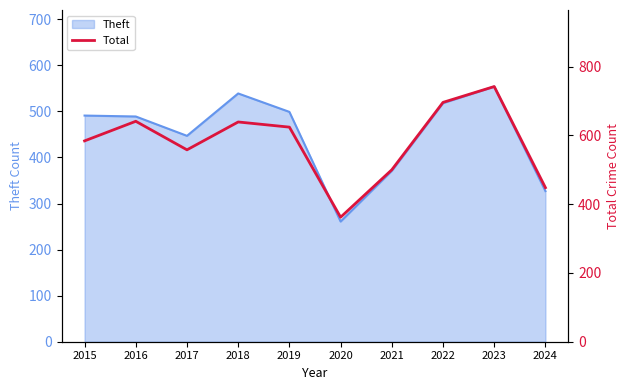

At which label is the value closest to 552?

2017